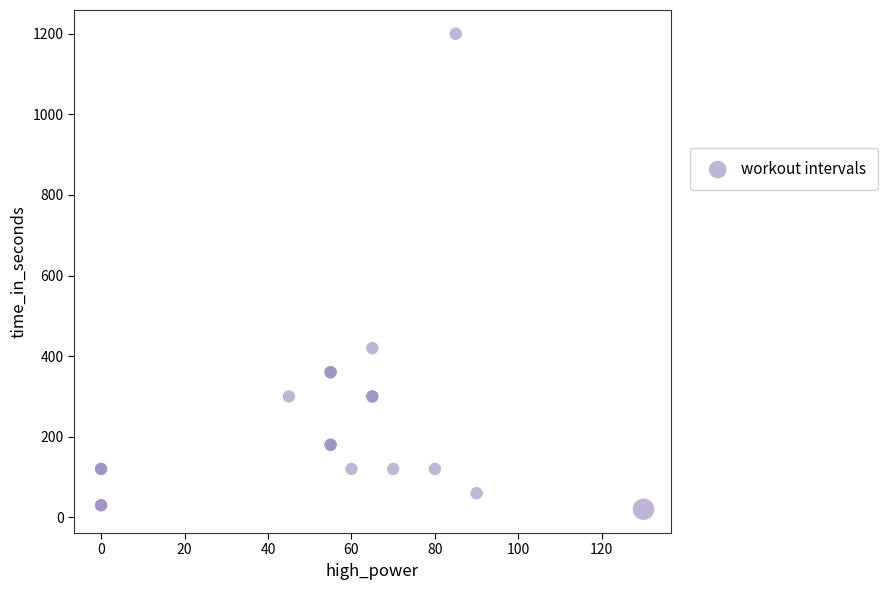

What Y value in the scatter plot is closest to 610?

420